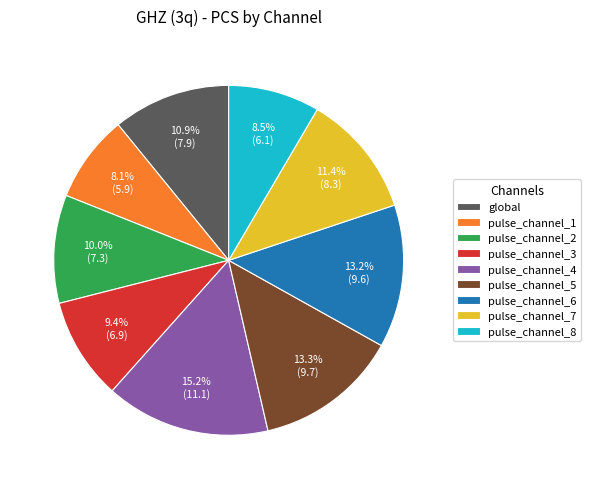

Between pulse_channel_4 and pulse_channel_8, which is larger?

pulse_channel_4